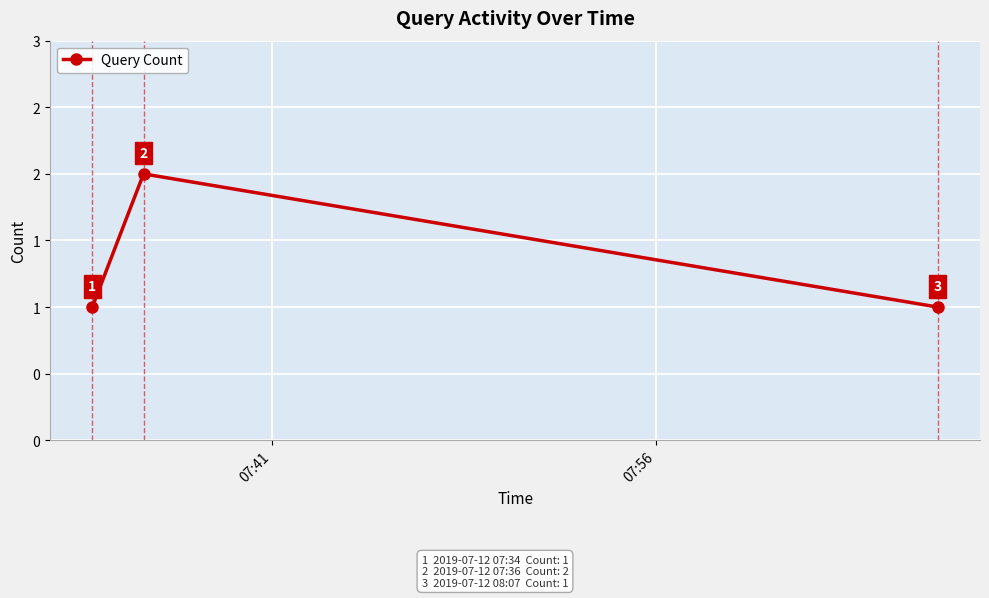

How many series are shown in this chart?

1